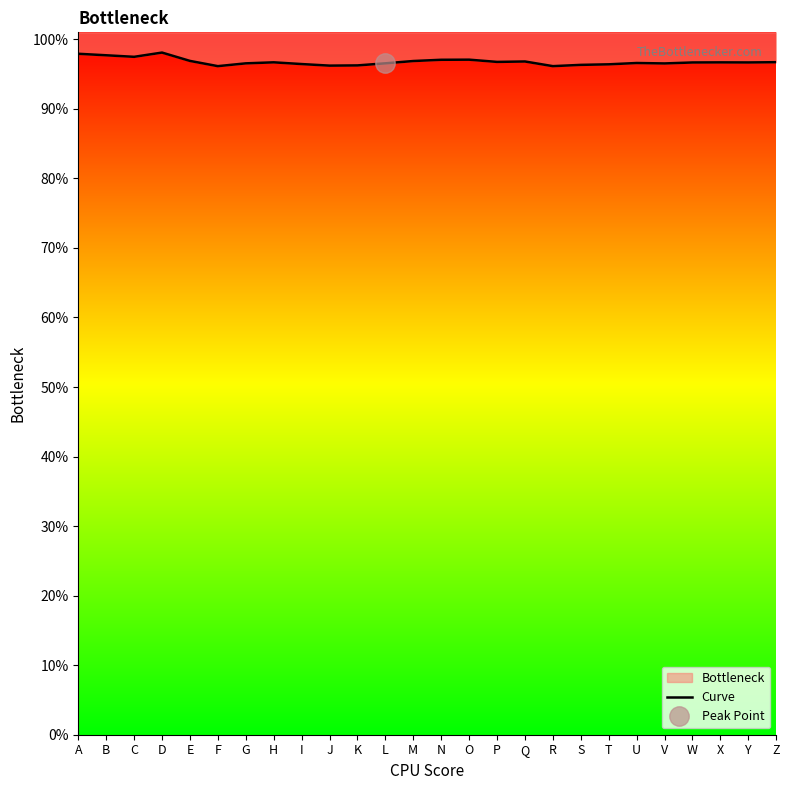

What is the sum of all values?

2516.1